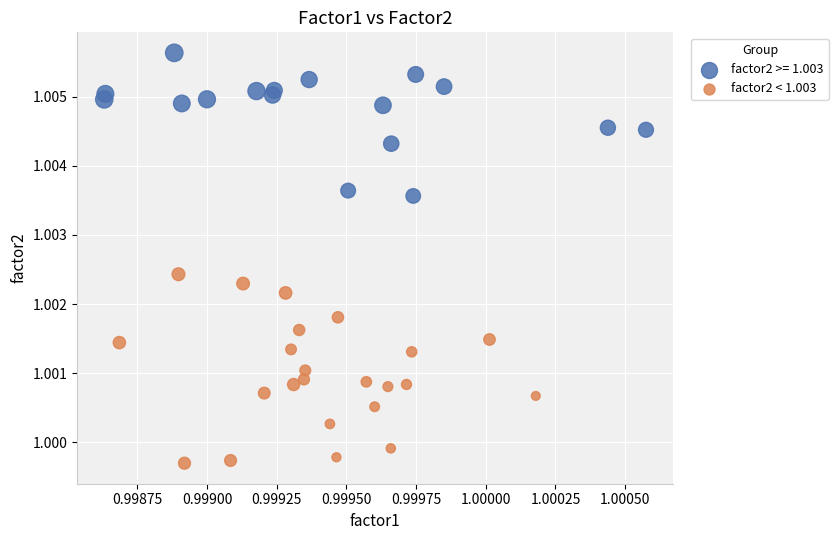

Which series contains the highest Y value?

factor2 >= 1.003